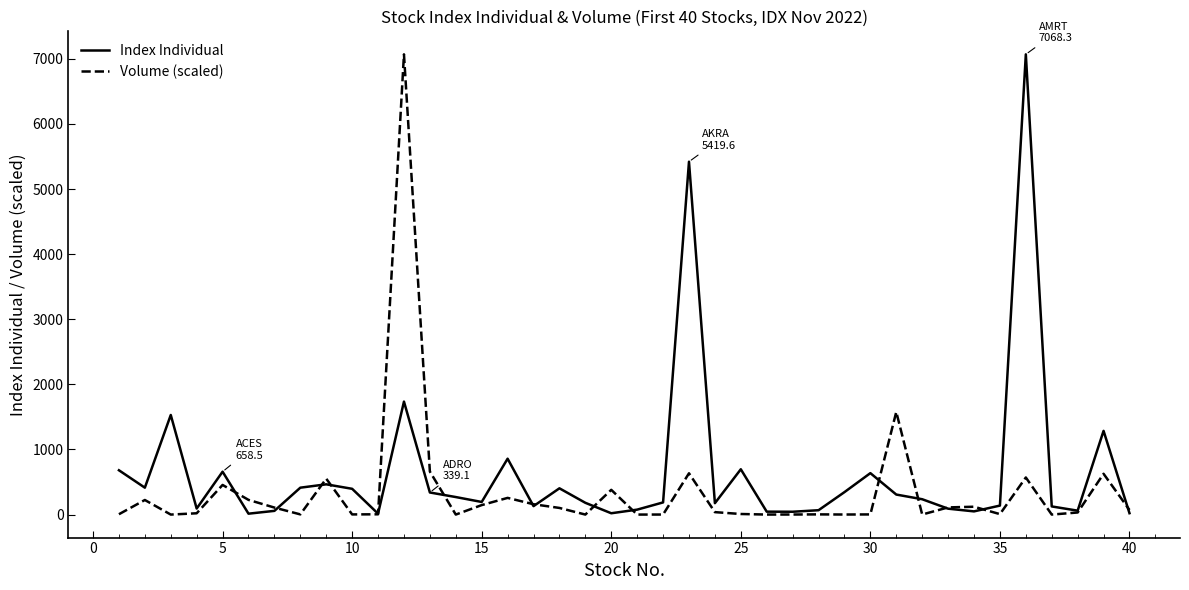

What is the maximum value shown in the chart?

7068.3